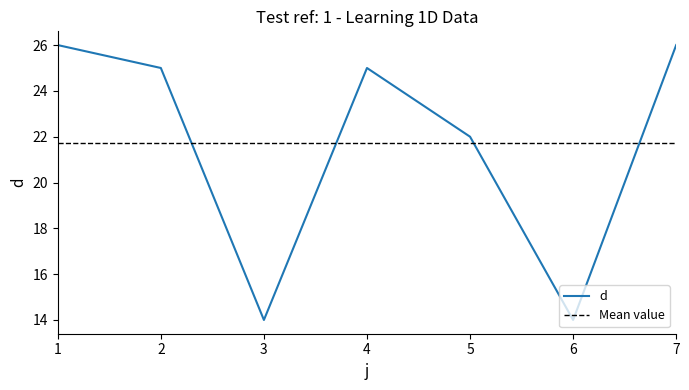

List the labels in order of value, smallest first.

3, 6, 5, 2, 4, 1, 7